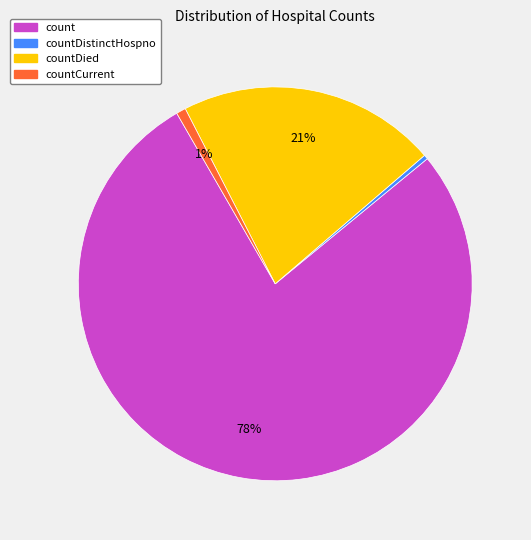

How many segments does this pie chart have?

4